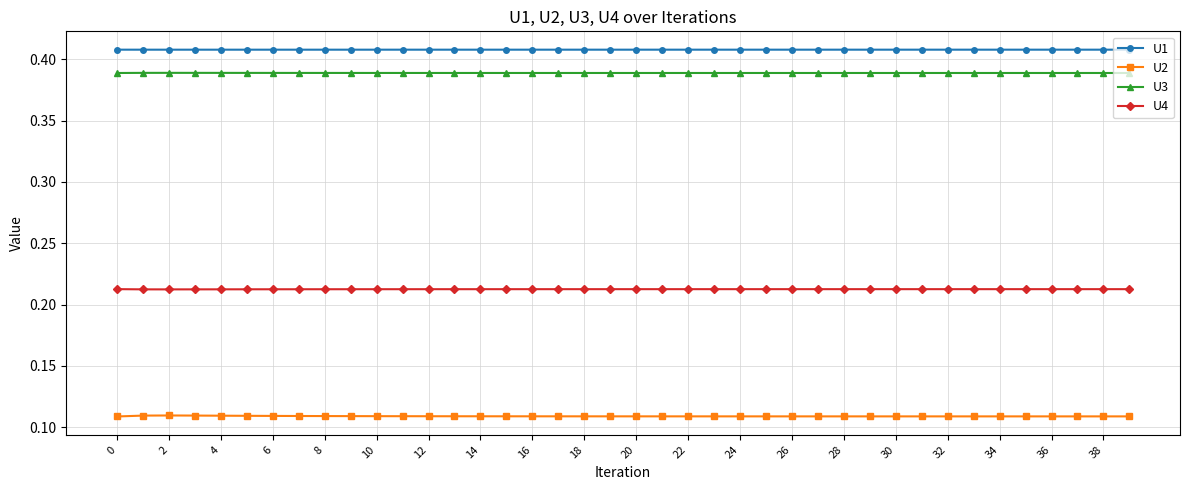

How many U4 values are between 0 and 1?

40